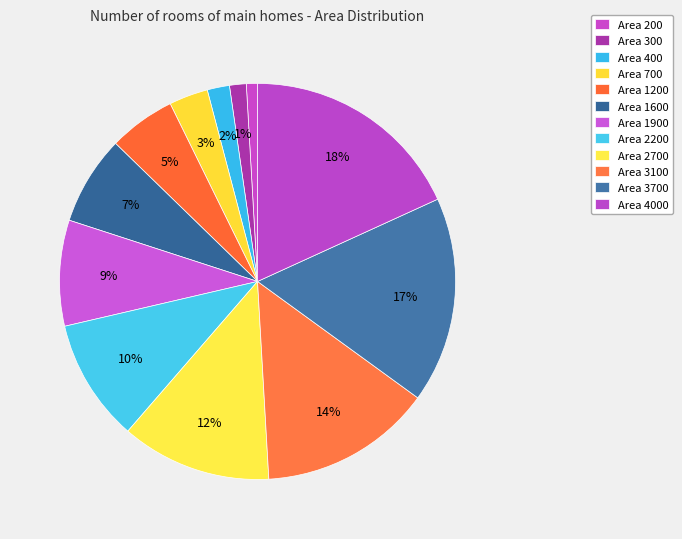

To the nearest percent, what portion does Area 1600 represent?

7%